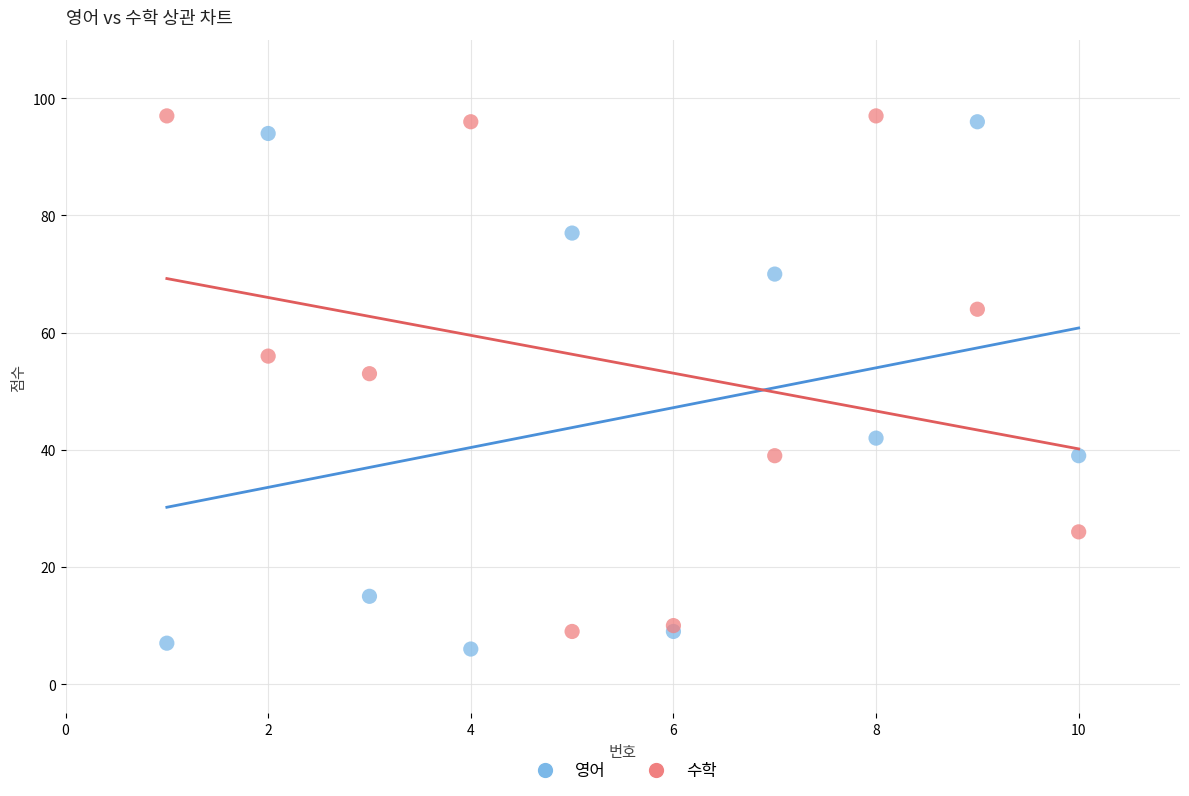

Across all series, what Y value is closest to 51?

53